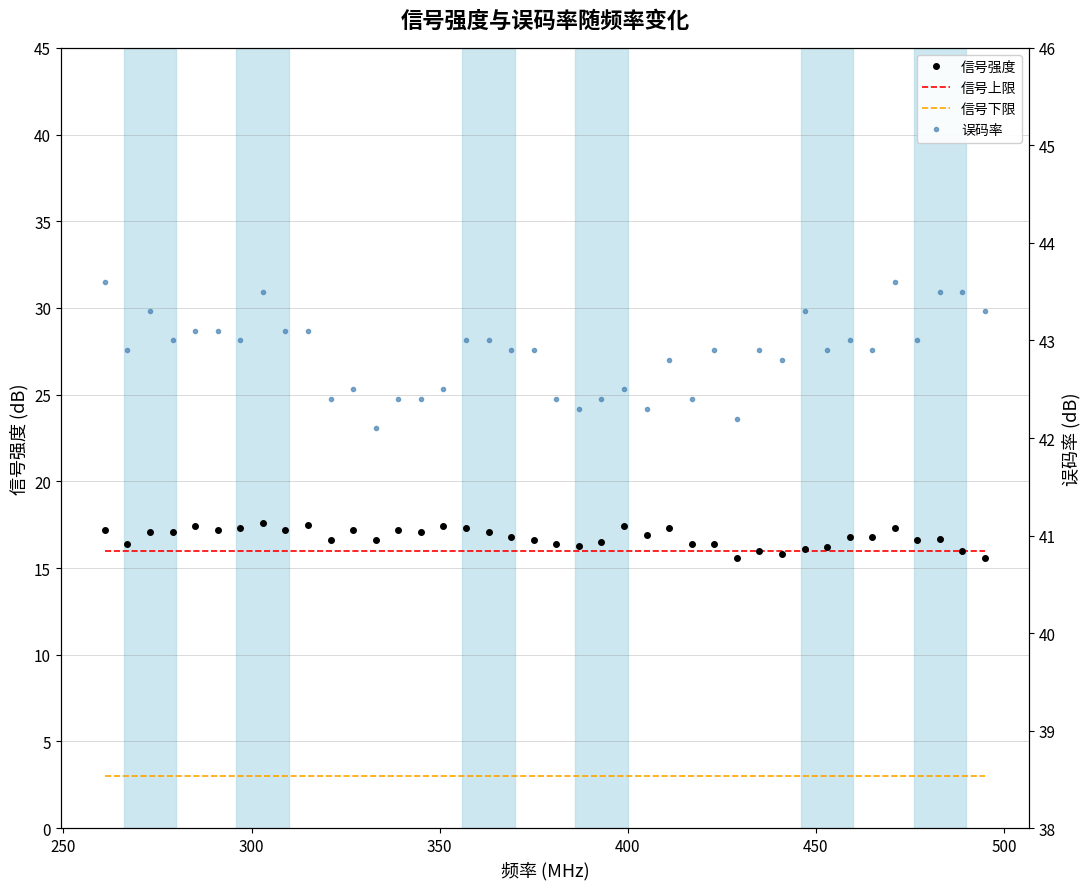

What is the average value of the 信号下限 series?

3.0